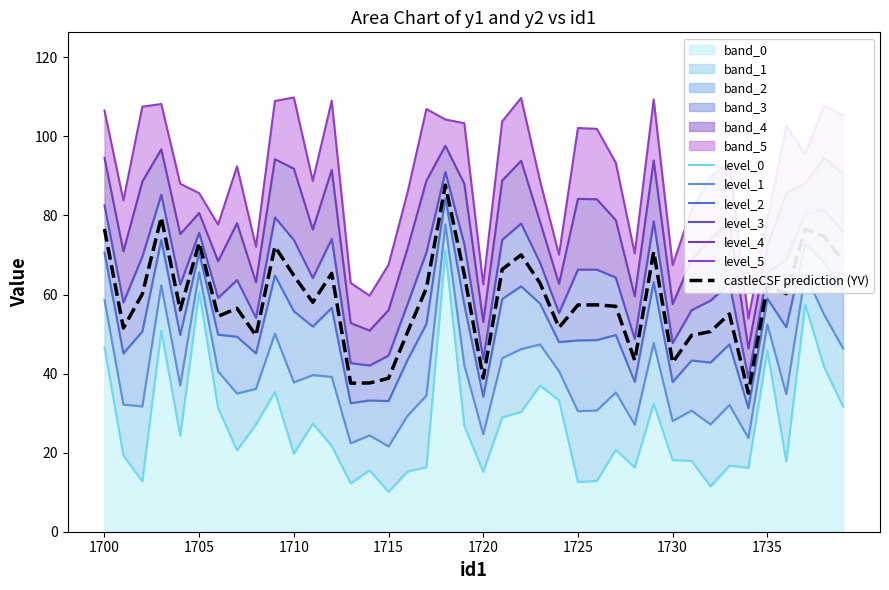

Is it true that y2 equals 1.5 at 1712?

False